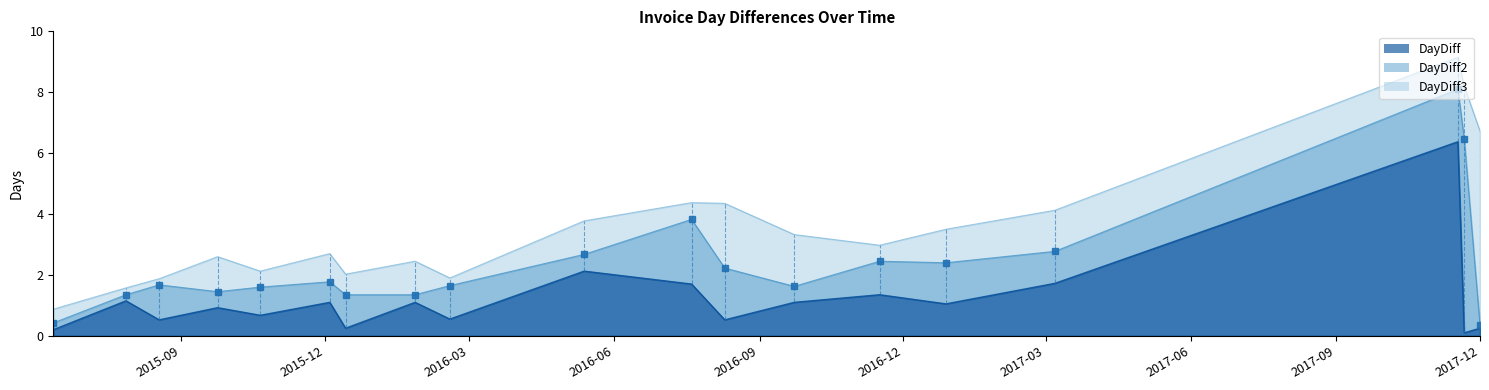

What position from the right is 2016-01-27?

12